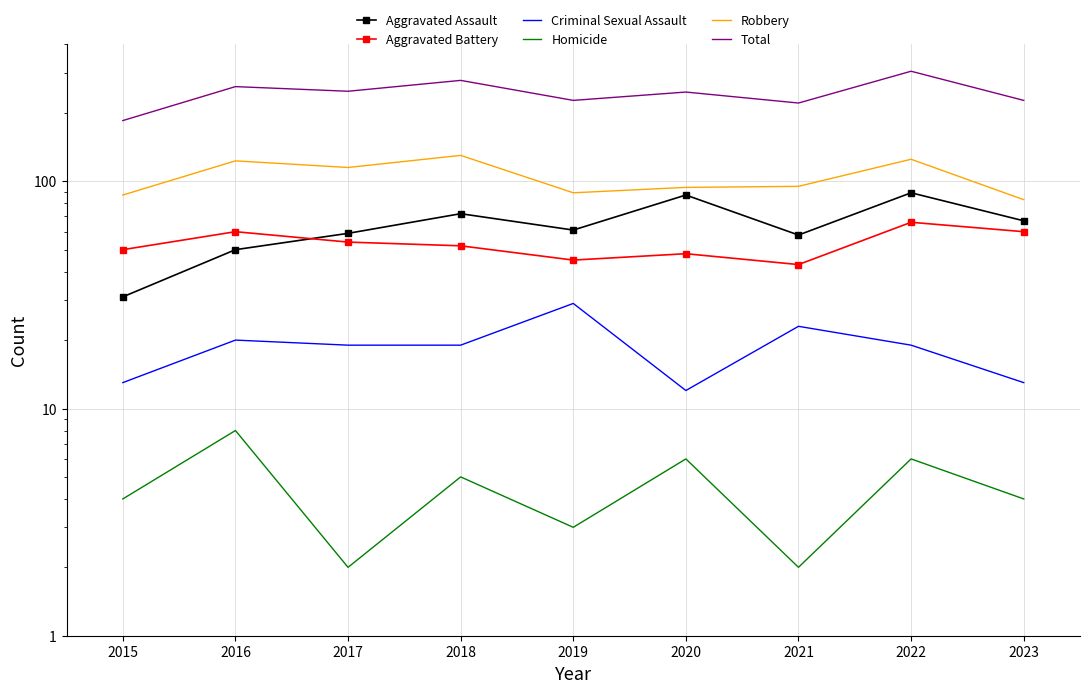

In Homicide, how many points are higher than both neighbors (excluding endpoints)?

4